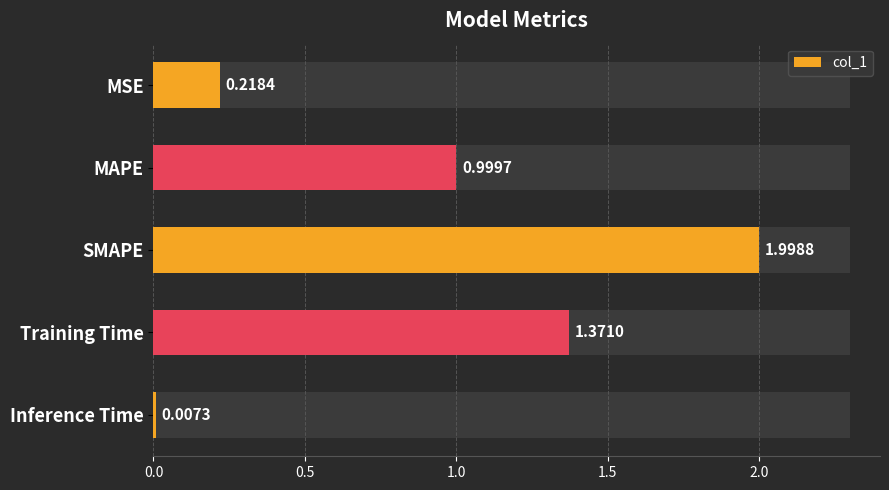

Is it true that the value at 0.0 is 0.2?

True